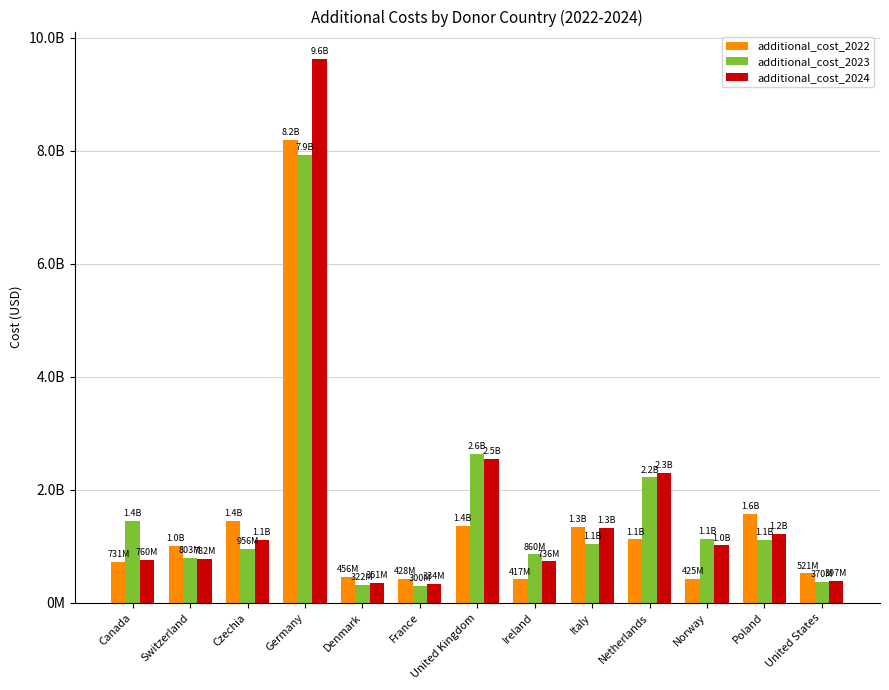

What are all the series names shown in the legend?

additional_cost_2022, additional_cost_2023, additional_cost_2024